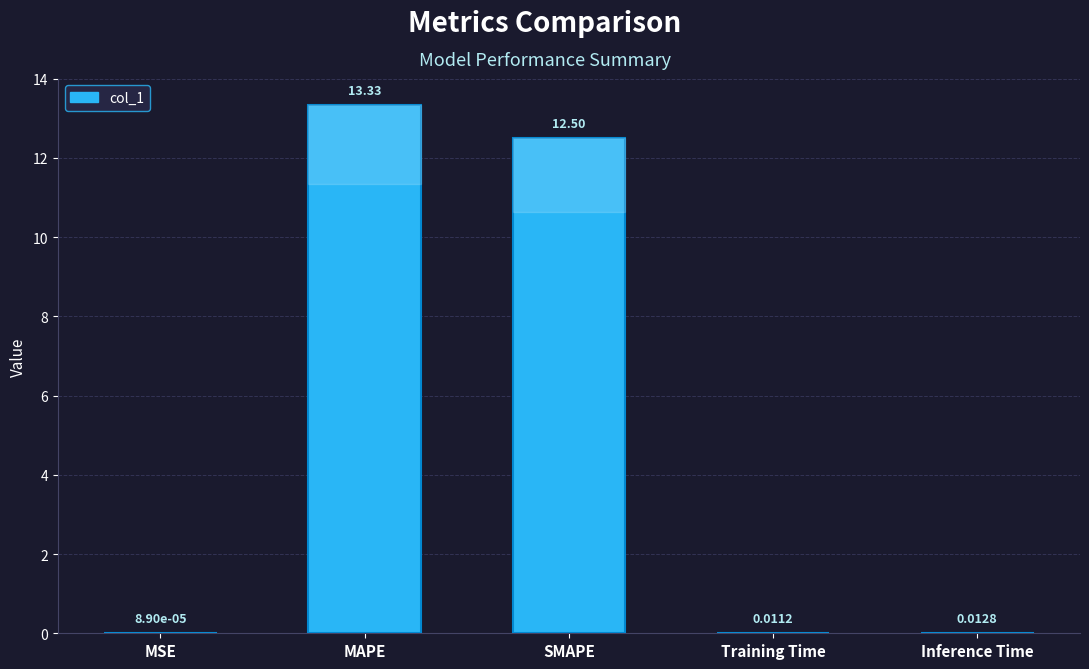

Are the bars horizontal?

No